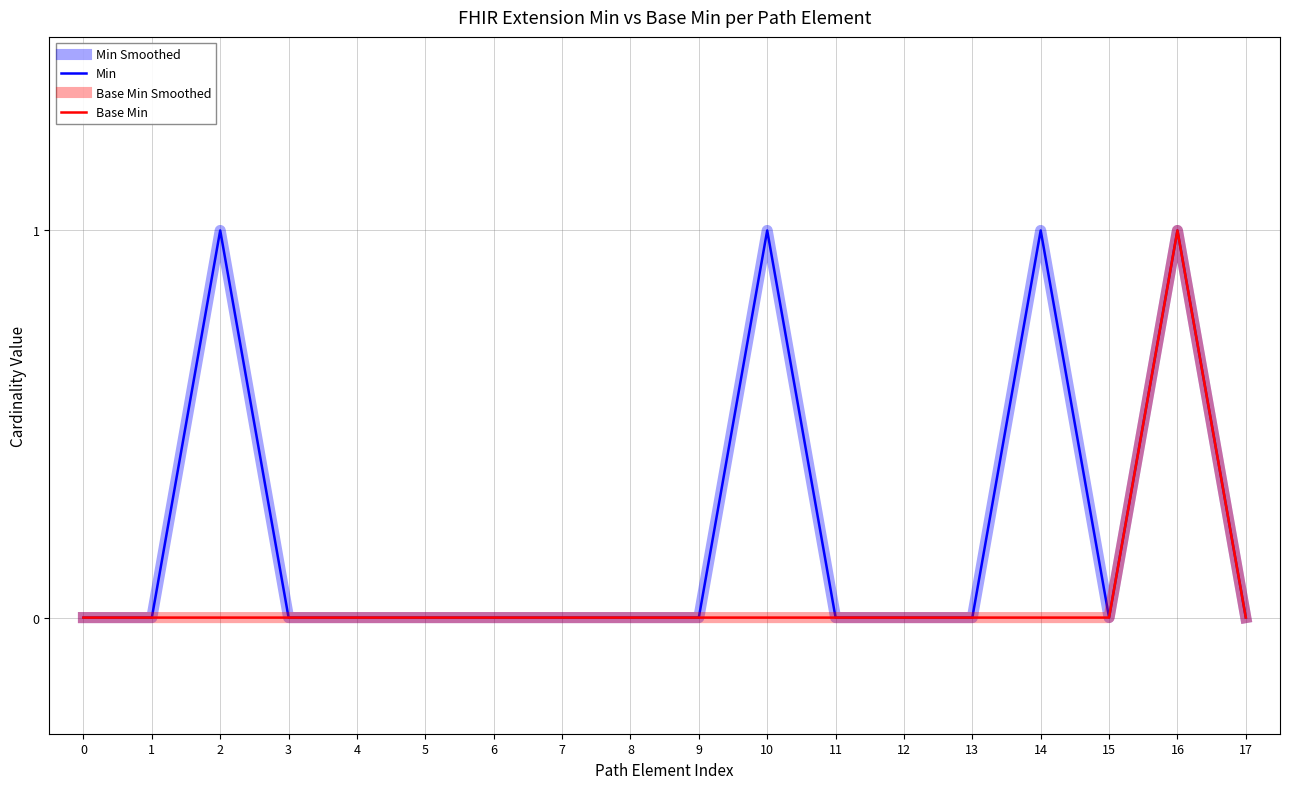

Which series changed the most between 4 and 10?

Min Smoothed